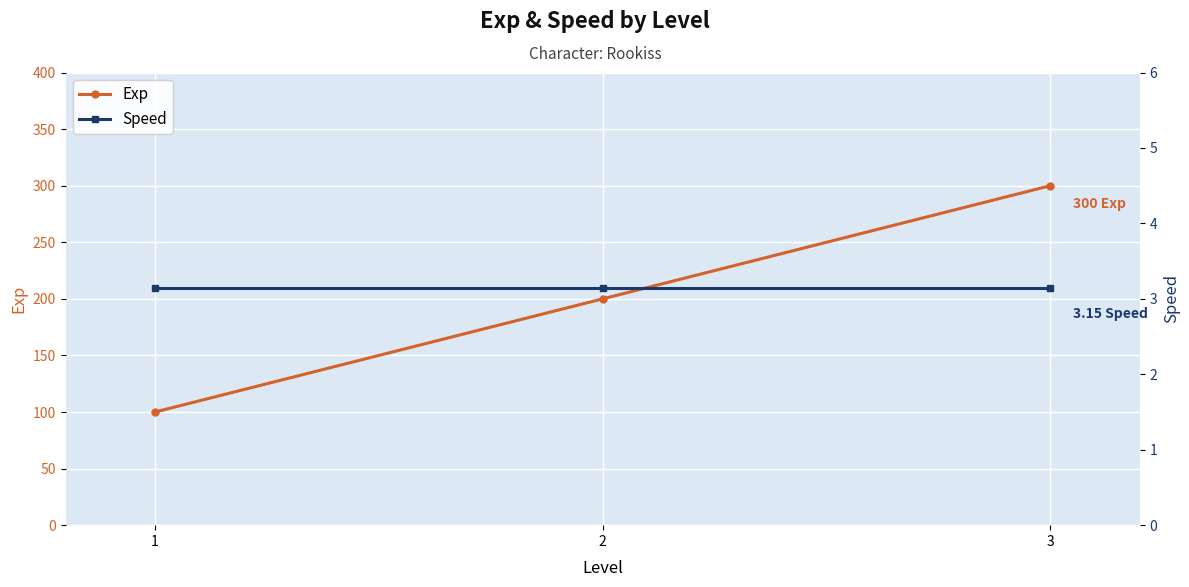

The Speed series shows 5.3 at 2. True or false?

False